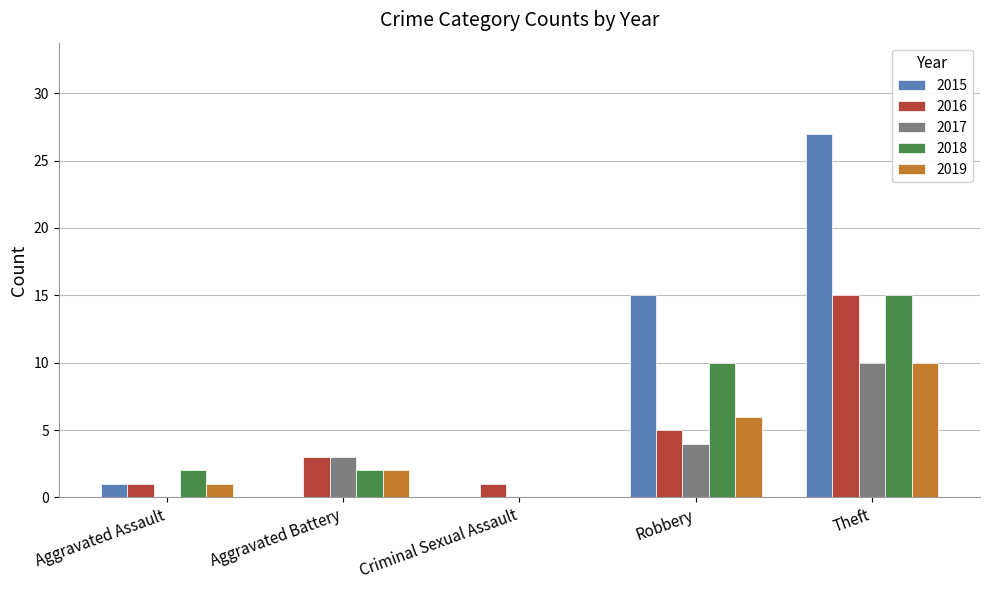

Which category has the highest value in the 2015 series?

Theft